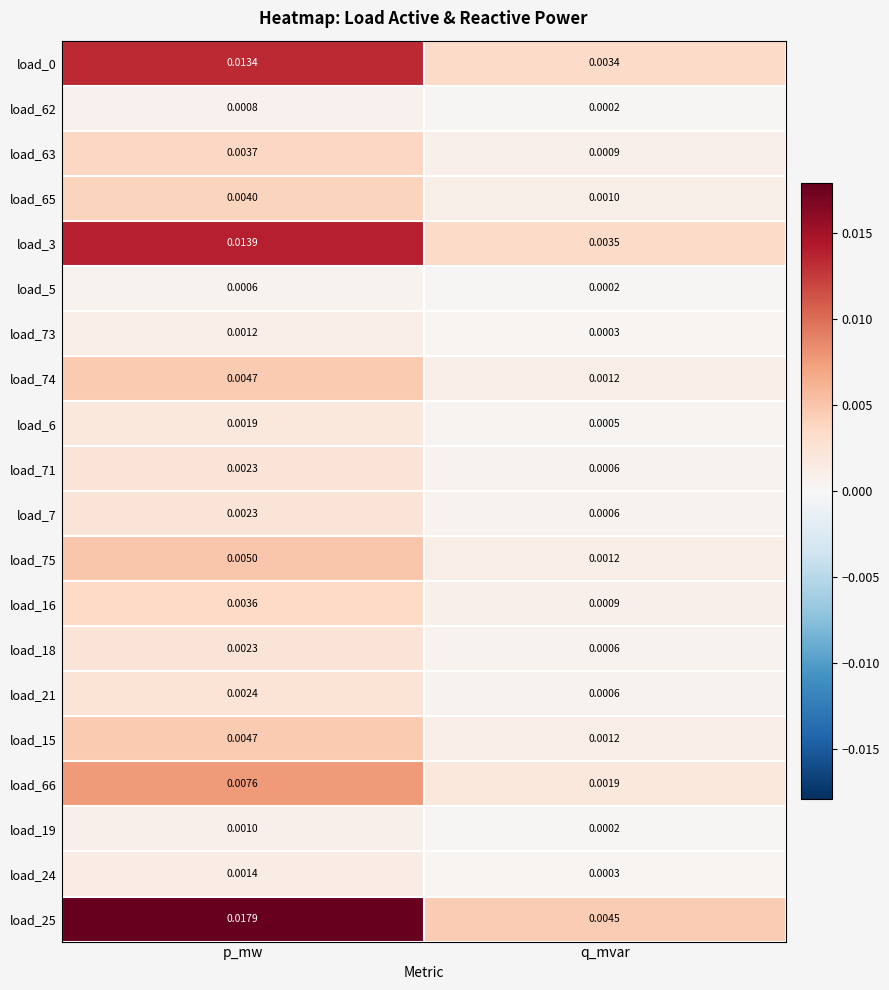

List the labels in order of load_16 value, largest first.

p_mw, q_mvar